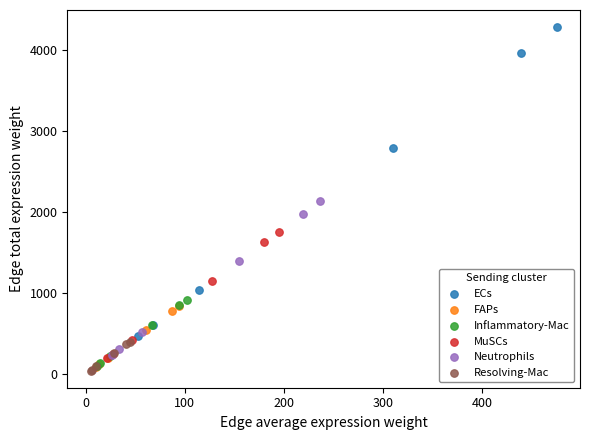

Which series has the widest spread of Y values?

ECs